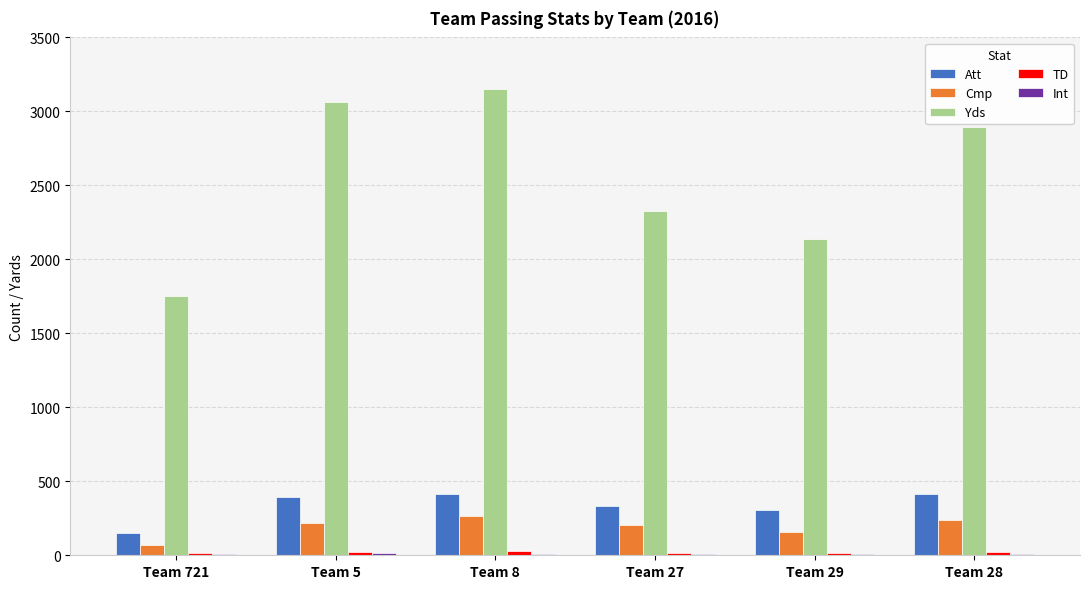

What is the highest value of the Att series?

417